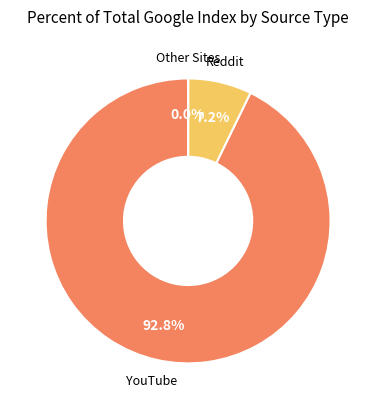

Is there a majority slice in this chart?

Yes